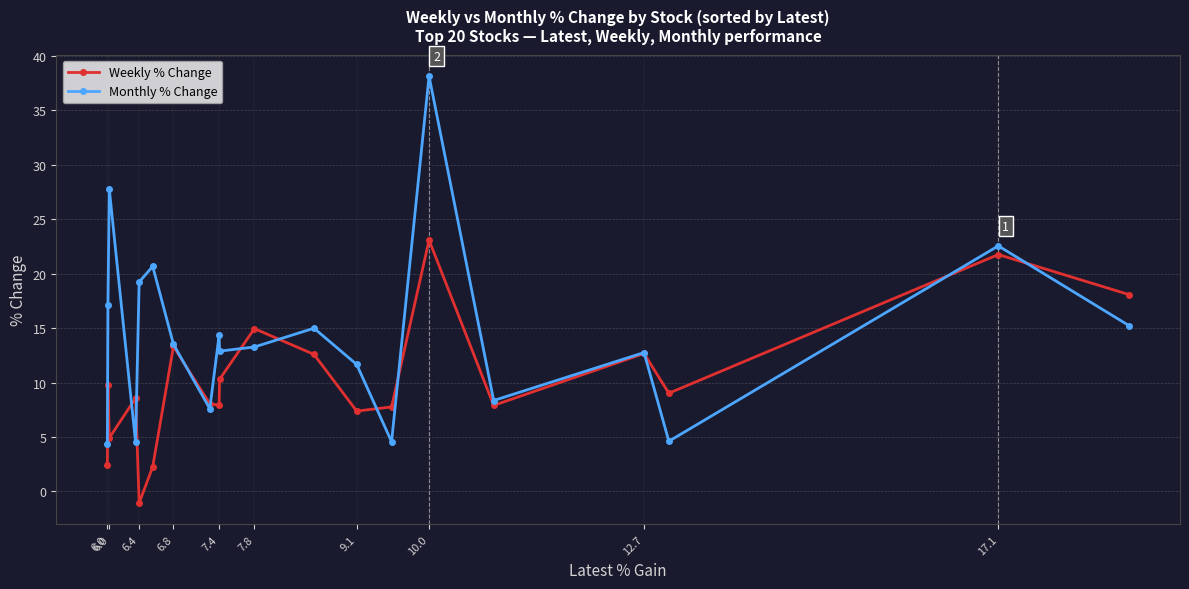

What is the greatest value displayed?

38.2